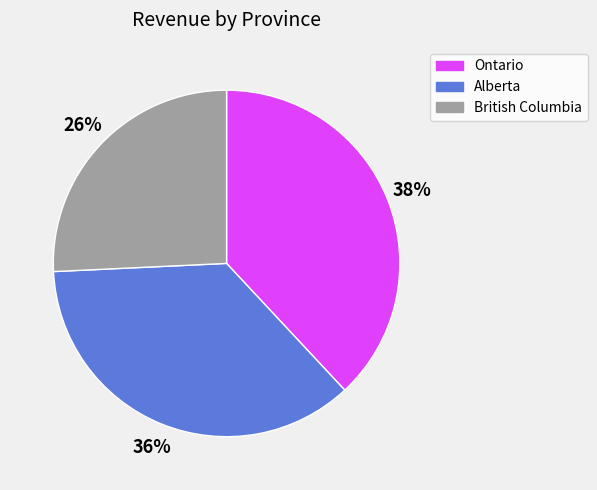

Combined, do British Columbia and Ontario account for over 50%?

Yes